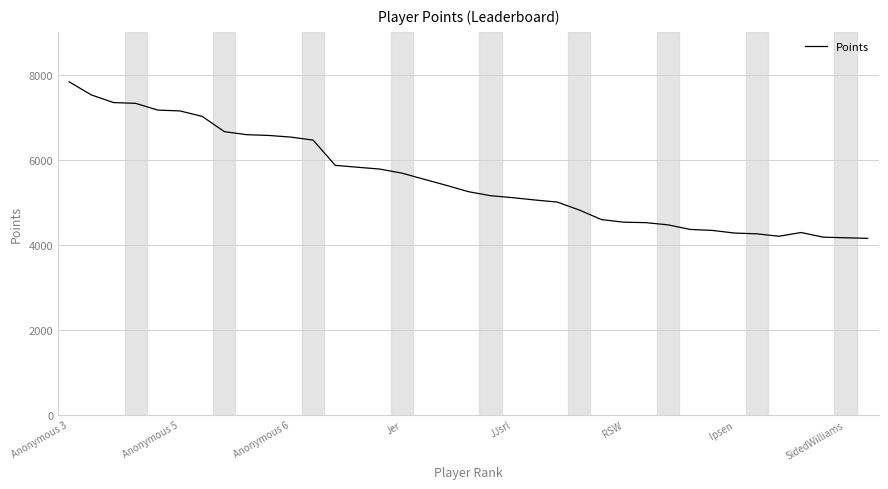

What is the difference between the maximum and minimum values?

3683